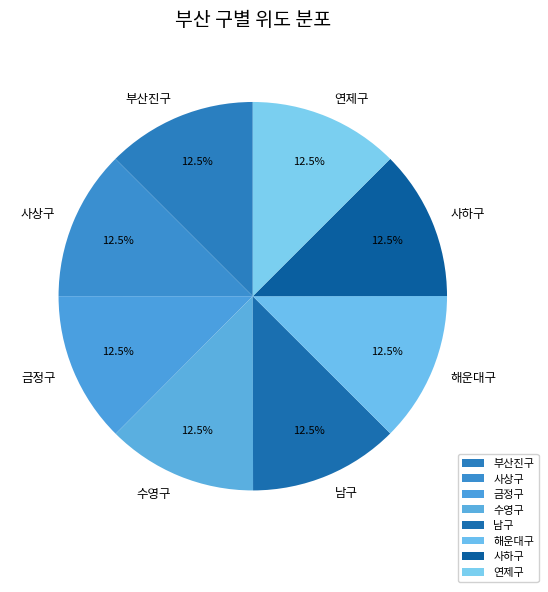

What is the total percentage of 수영구 and 연제구?

25.0%